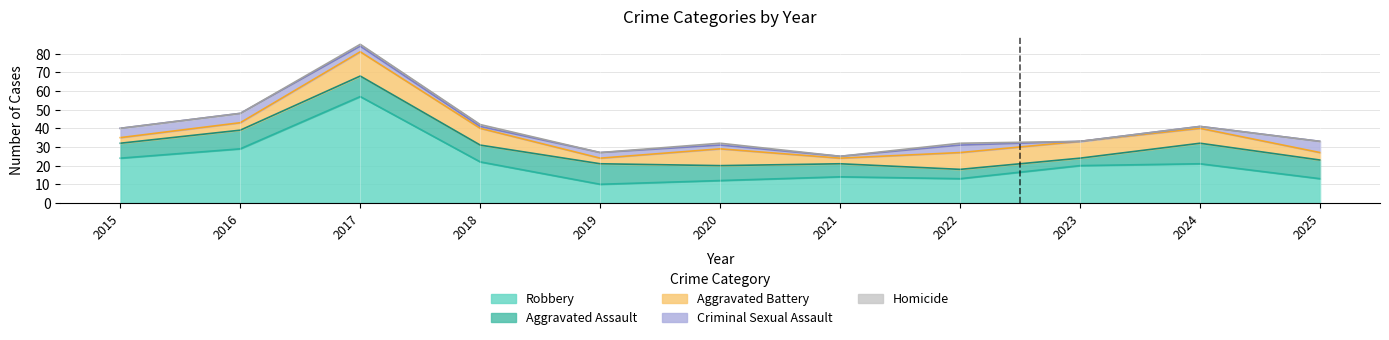

True or false: Robbery and Criminal Sexual Assault intersect in this chart.

False